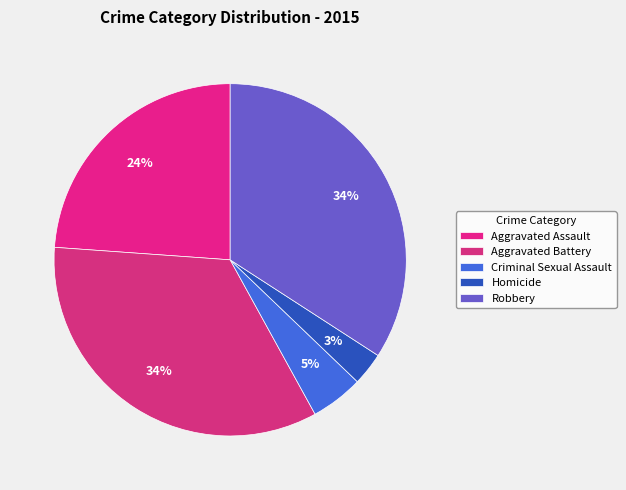

Rank the categories by value from highest to lowest.

Aggravated Battery, Robbery, Aggravated Assault, Criminal Sexual Assault, Homicide